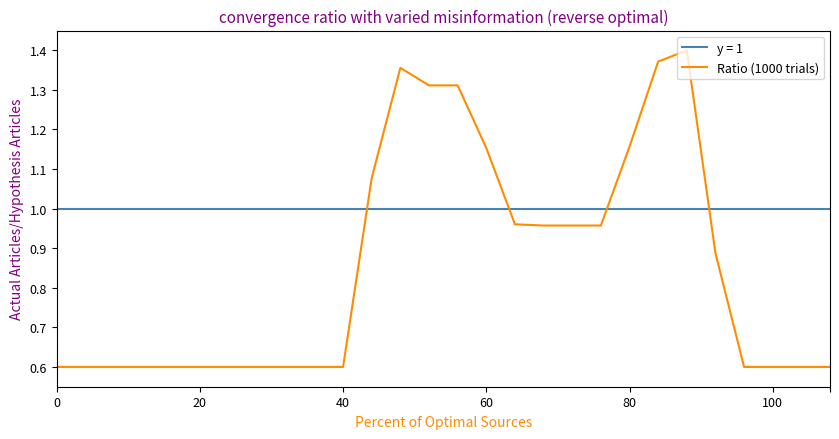

What is the smallest value displayed?

0.6